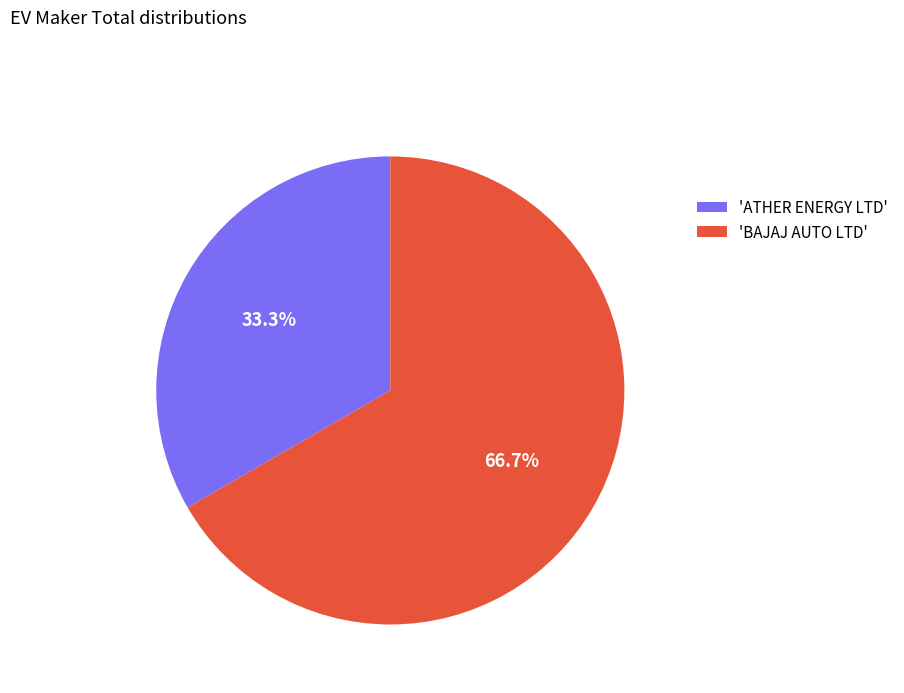

How many slices are in this pie chart?

2